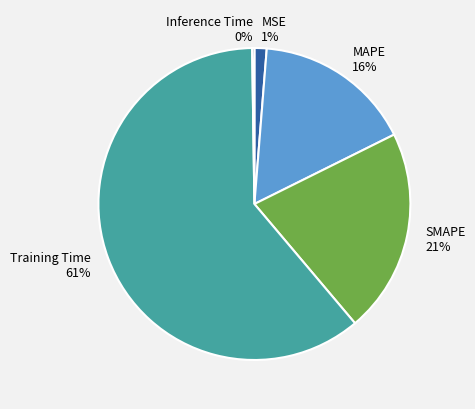

Do SMAPE and MAPE together represent more than half of the pie?

No